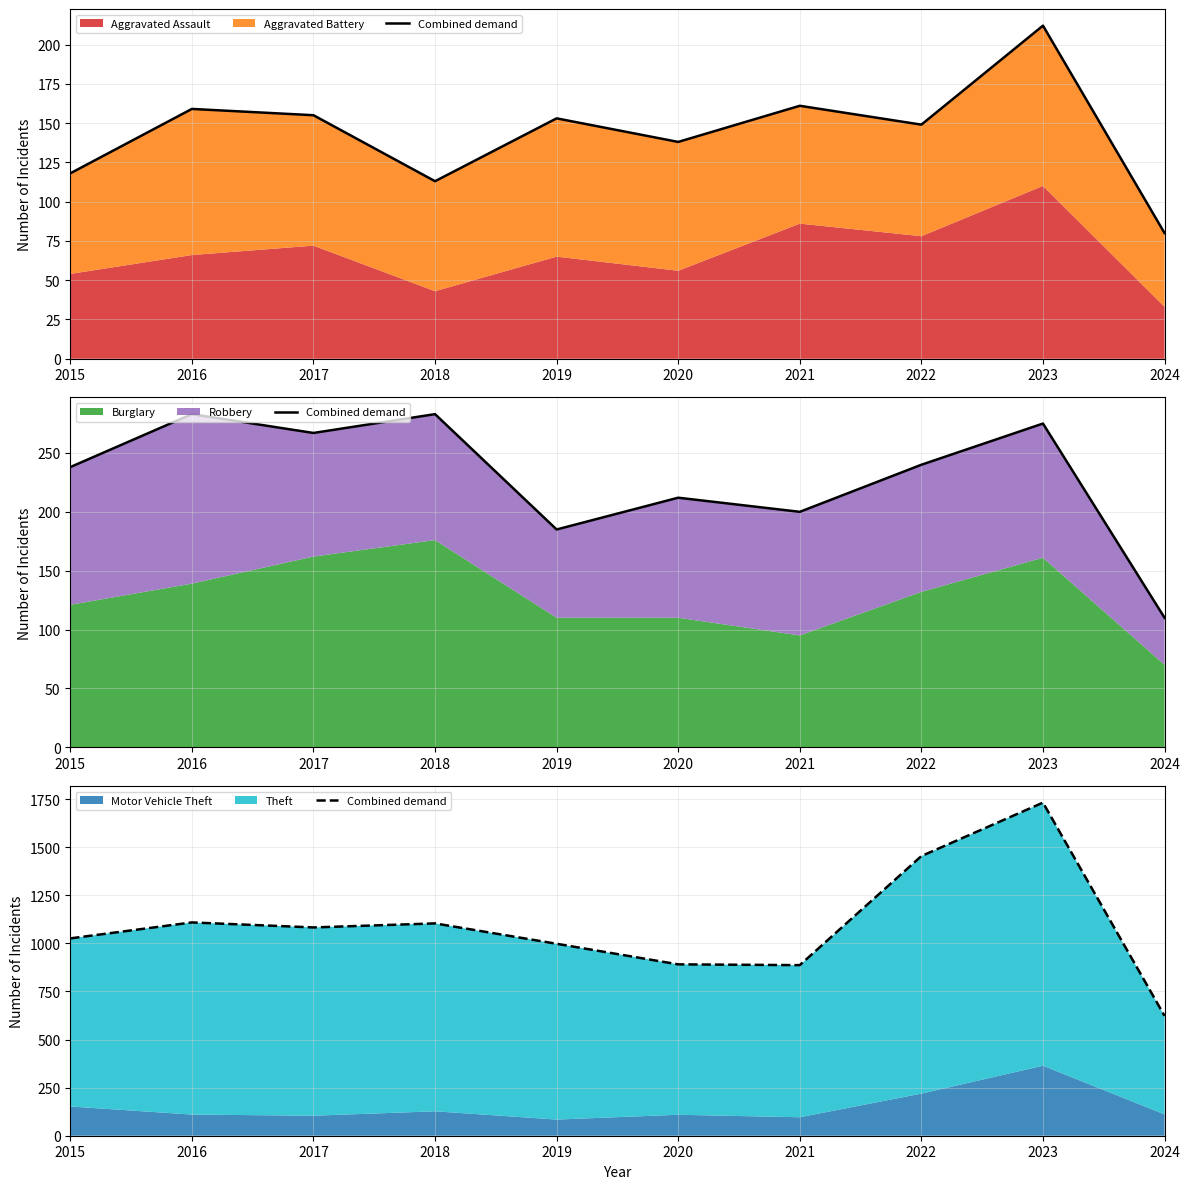

The chart shows a value of 1501 at 2017. True or false?

False